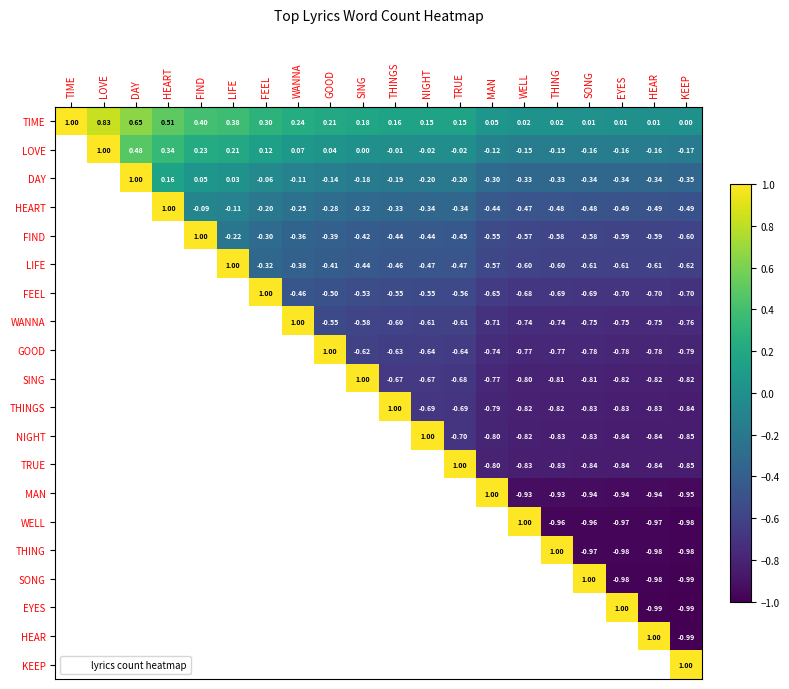

The LIFE series shows -0.6 at SONG. True or false?

True